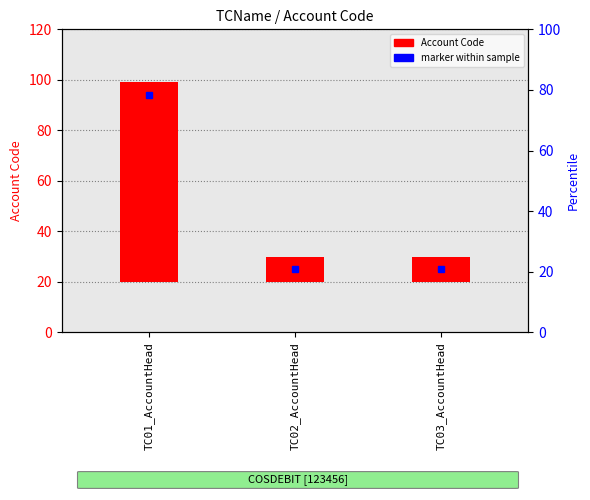

Where is the data nearest to the value 44?

TC02_AccountHead